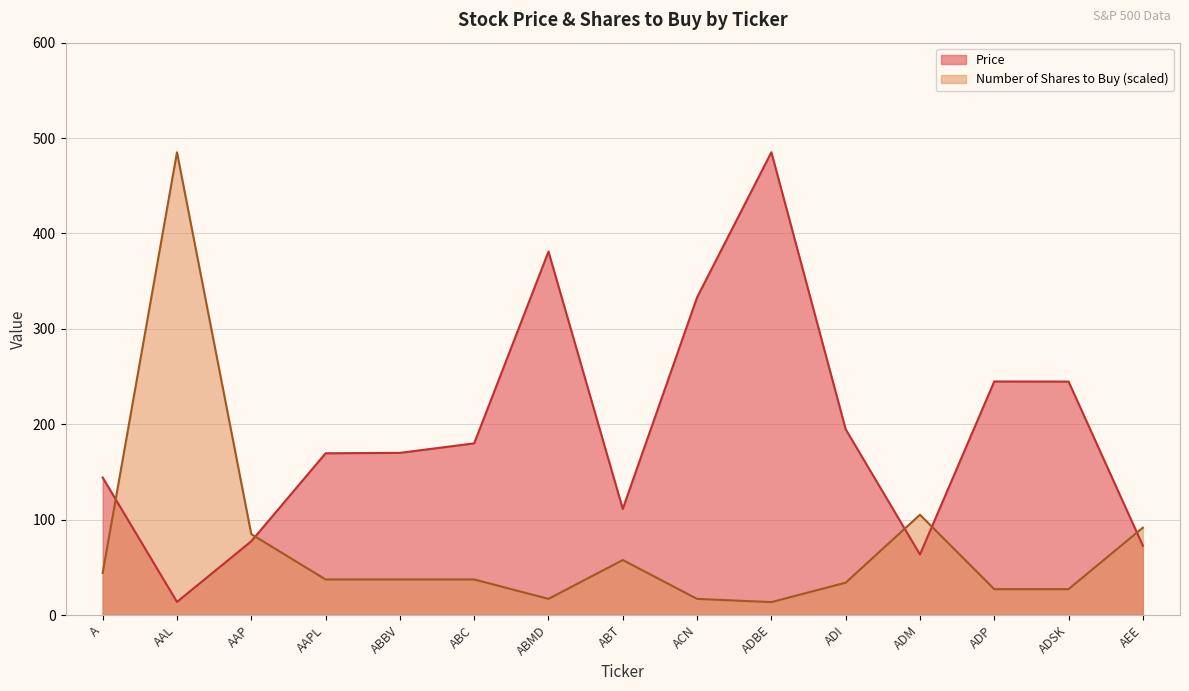

How many interior local peaks does the Number of Shares to Buy series have?

3